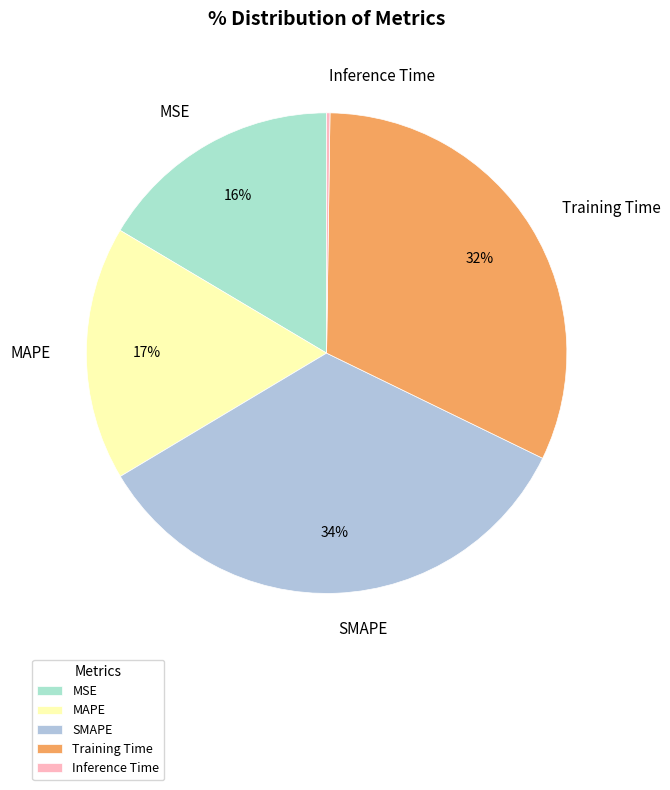

Is it true that Training Time is 32% of the pie?

True